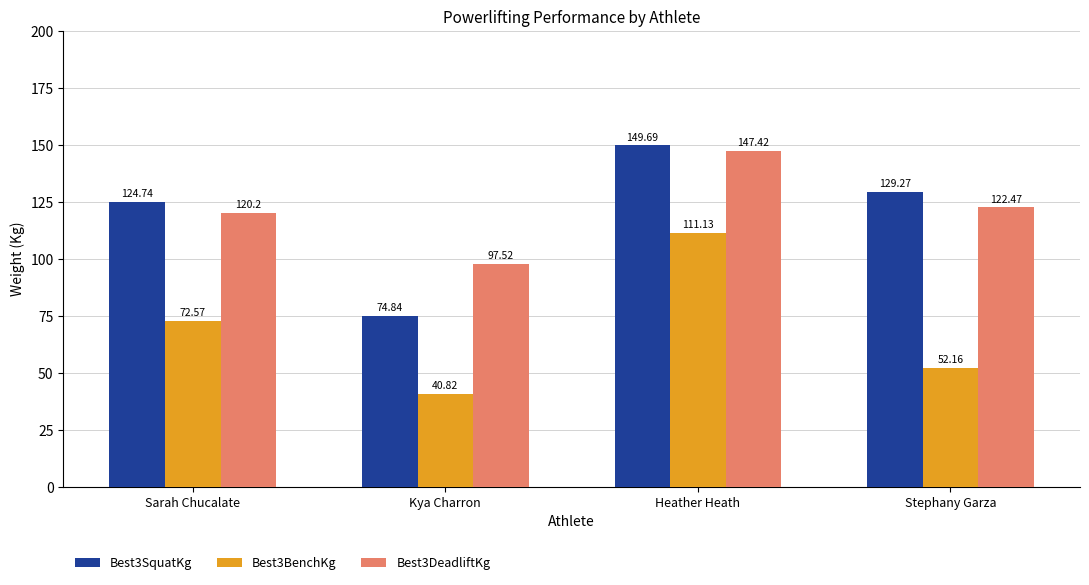

What is the total value across all series at Kya Charron?

213.2